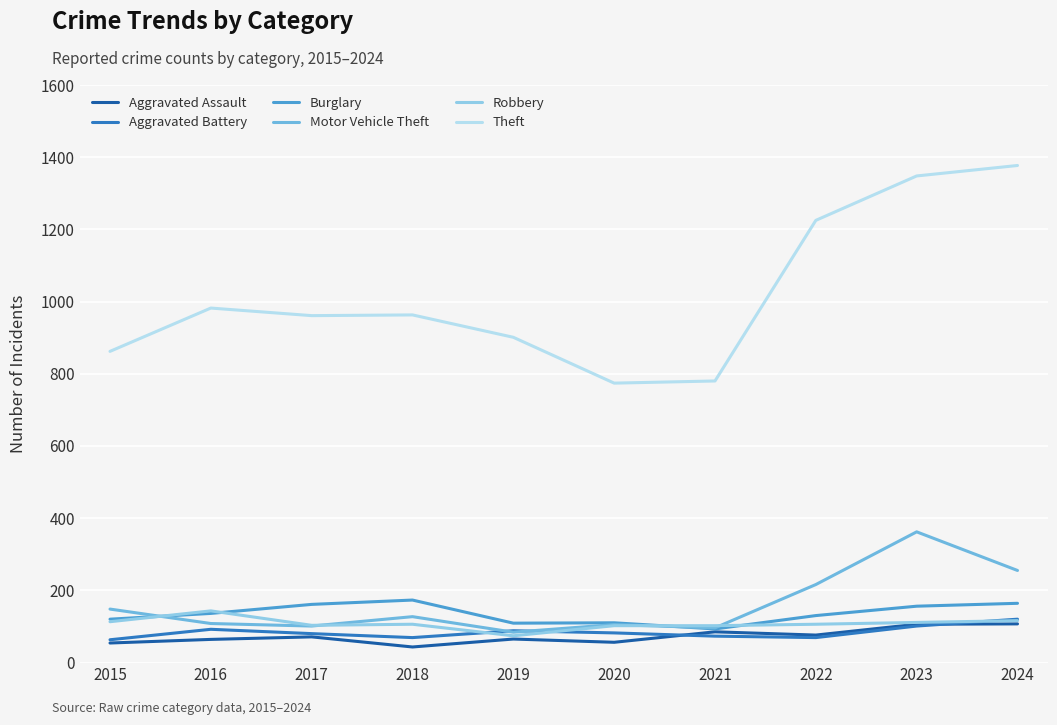

True or false: Burglary has more than 2 interior local peaks.

False